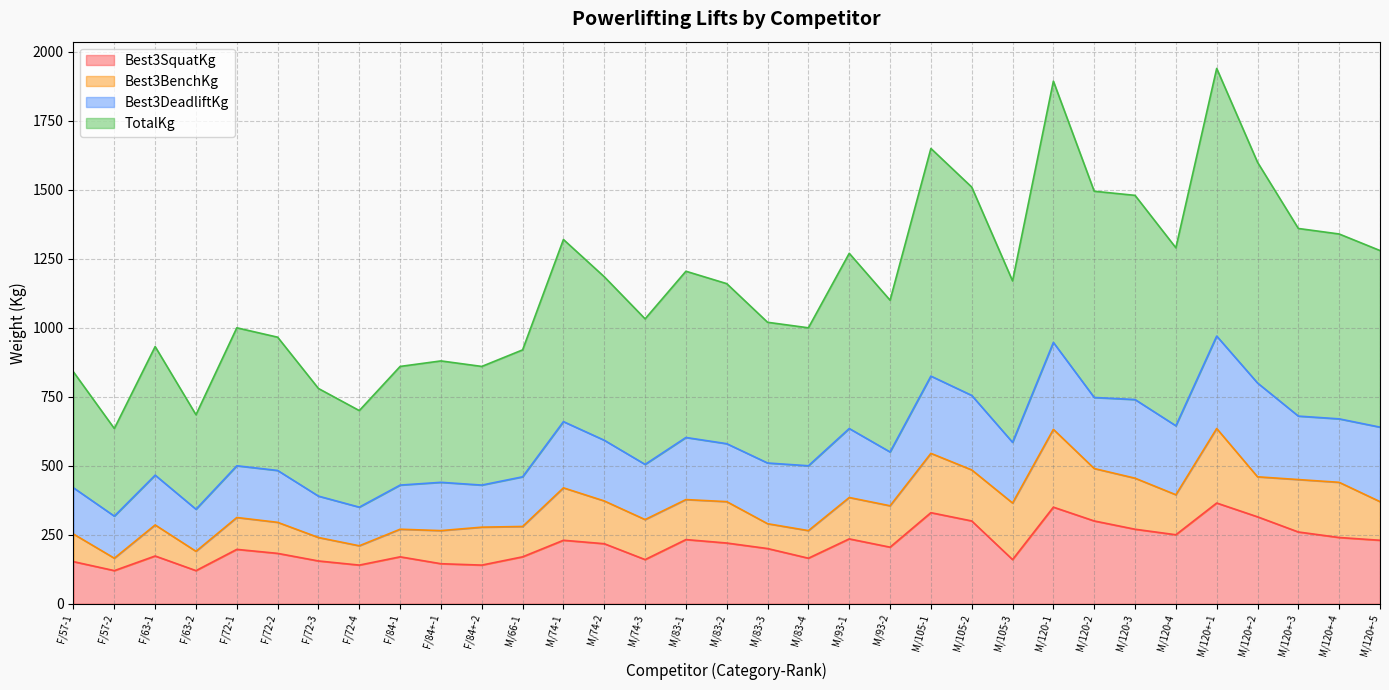

What is the average value of the Best3SquatKg series?

215.2